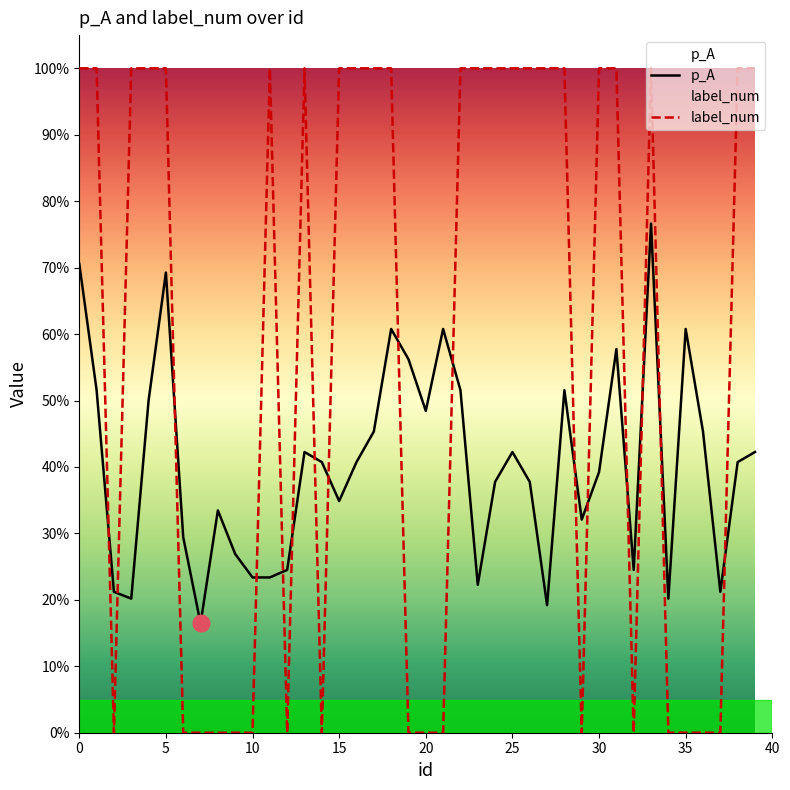

List the labels in order of p_A value, largest first.

33, 0, 5, 18, 21, 35, 31, 19, 1, 22, 28, 4, 20, 17, 36, 13, 25, 39, 14, 16, 38, 30, 24, 26, 15, 8, 29, 6, 9, 12, 32, 10, 11, 23, 2, 37, 3, 34, 27, 7